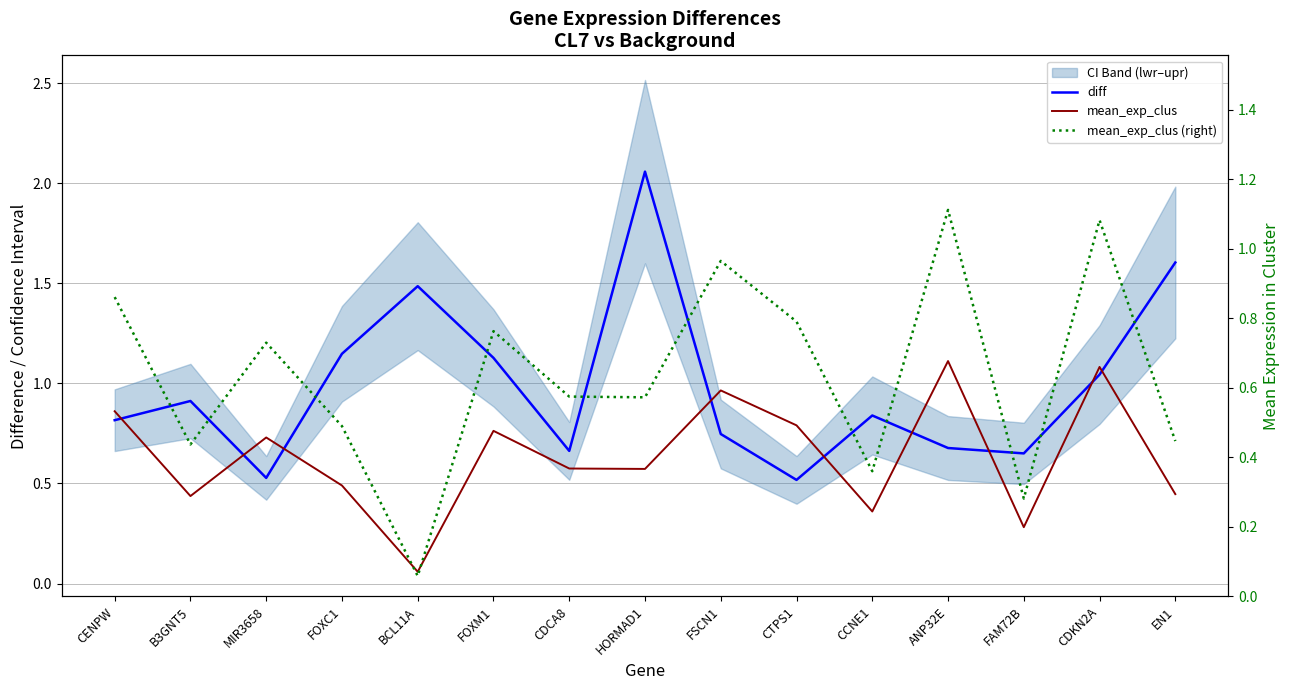

True or false: mean_exp_clus (right) and diff cross at least once.

True